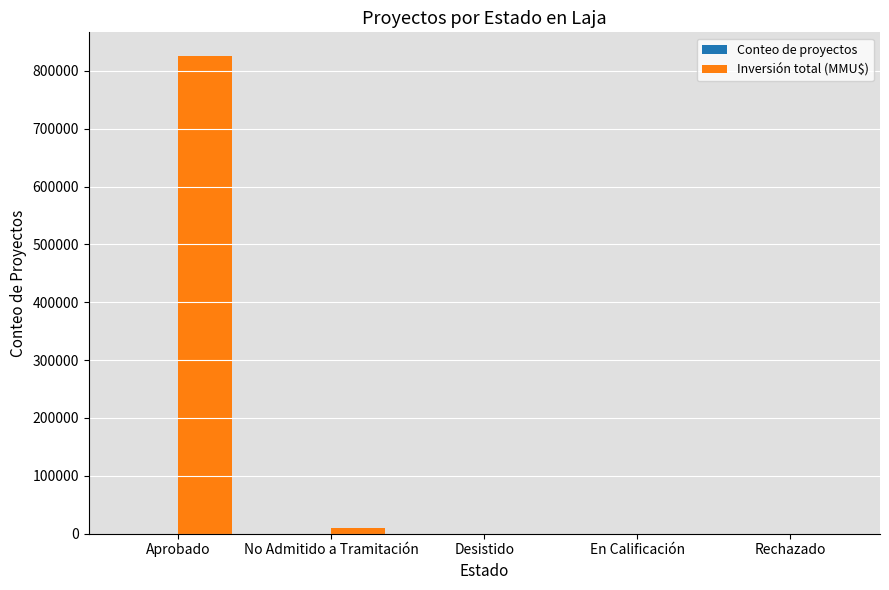

At which category is the sum across all series the highest?

Aprobado